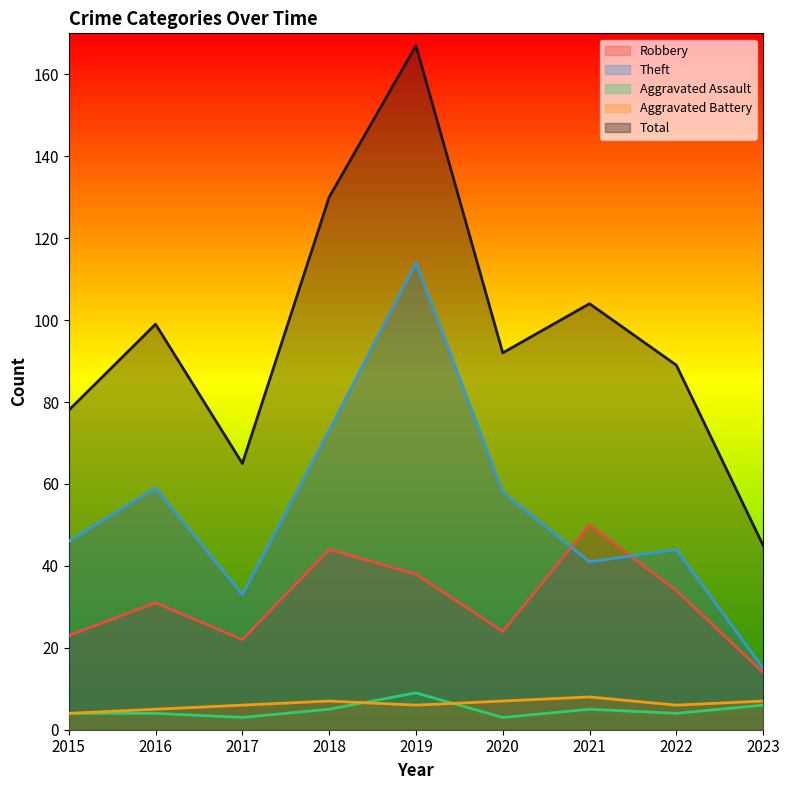

What are all the series names shown in the legend?

Robbery, Theft, Aggravated Assault, Aggravated Battery, Total